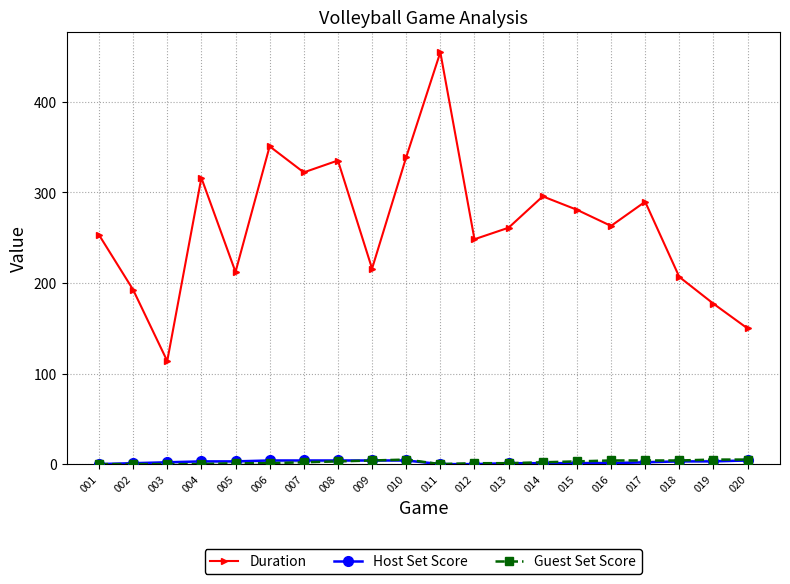

What is the value of the Duration point at the 5th from the left?

212.2